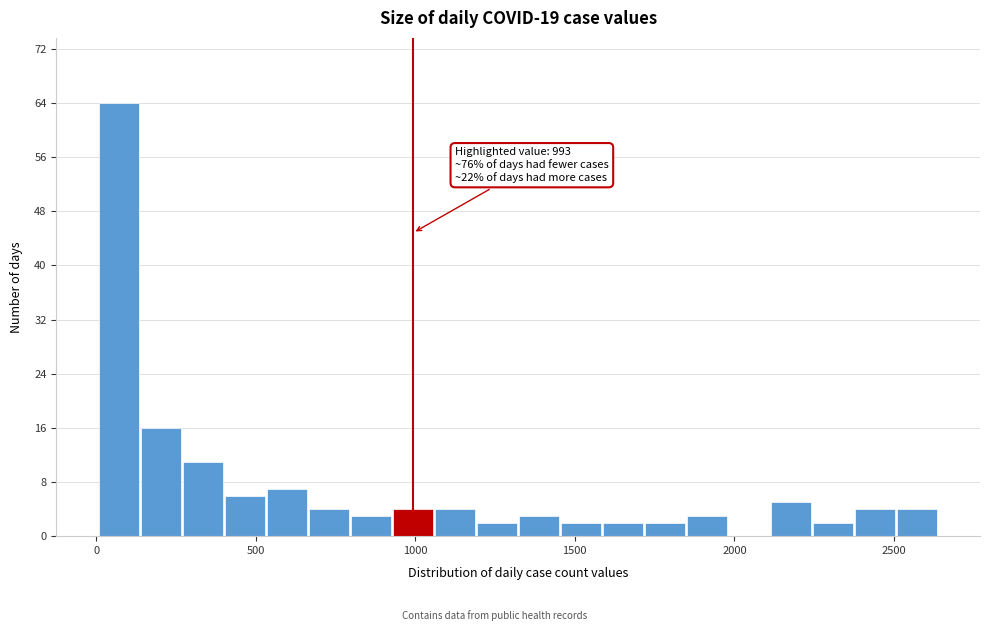

Around what value on the x-axis is the tallest bar? Give the approximate position of its centre, as read against the axis.

50